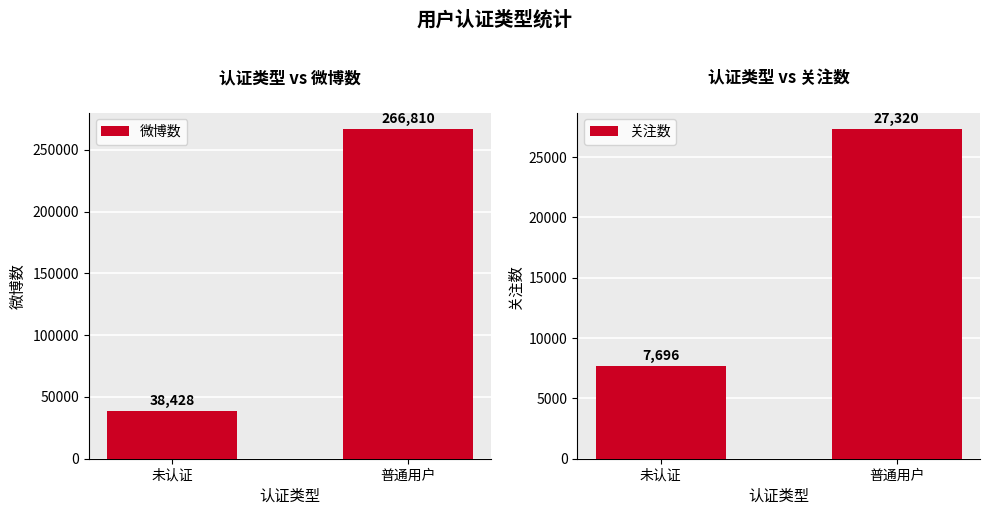

What position from the right is 未认证?

2